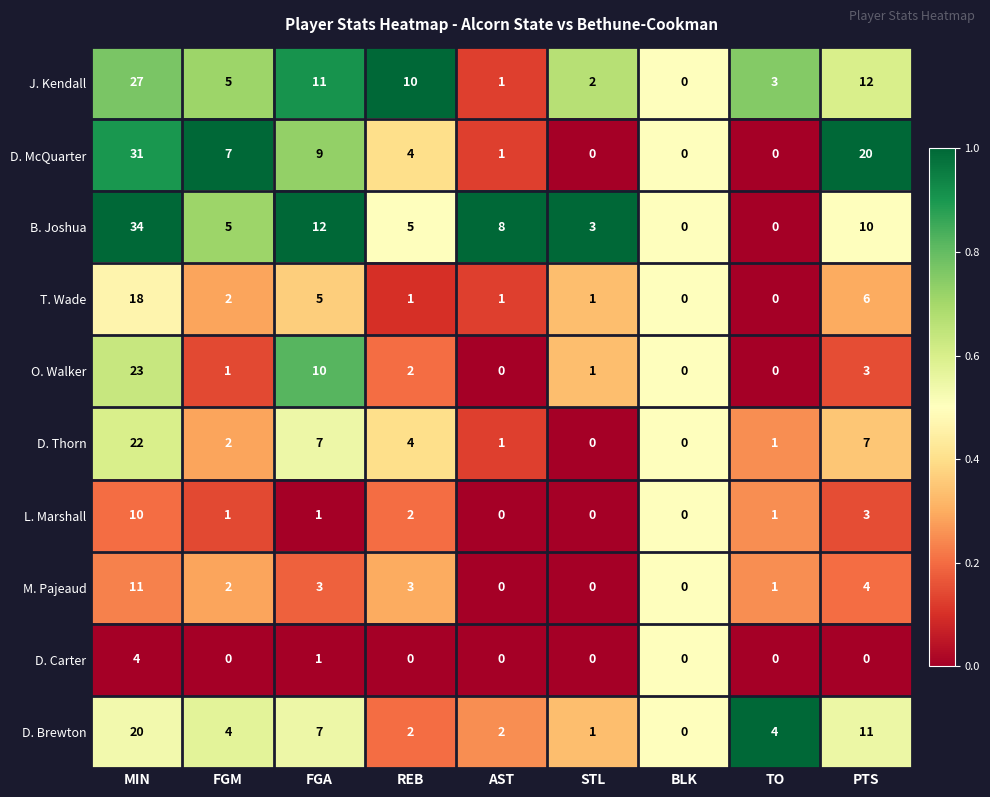

List the series in order of their peak value, lowest first.

D. Carter, L. Marshall, M. Pajeaud, T. Wade, D. Brewton, D. Thorn, O. Walker, J. Kendall, D. McQuarter, B. Joshua